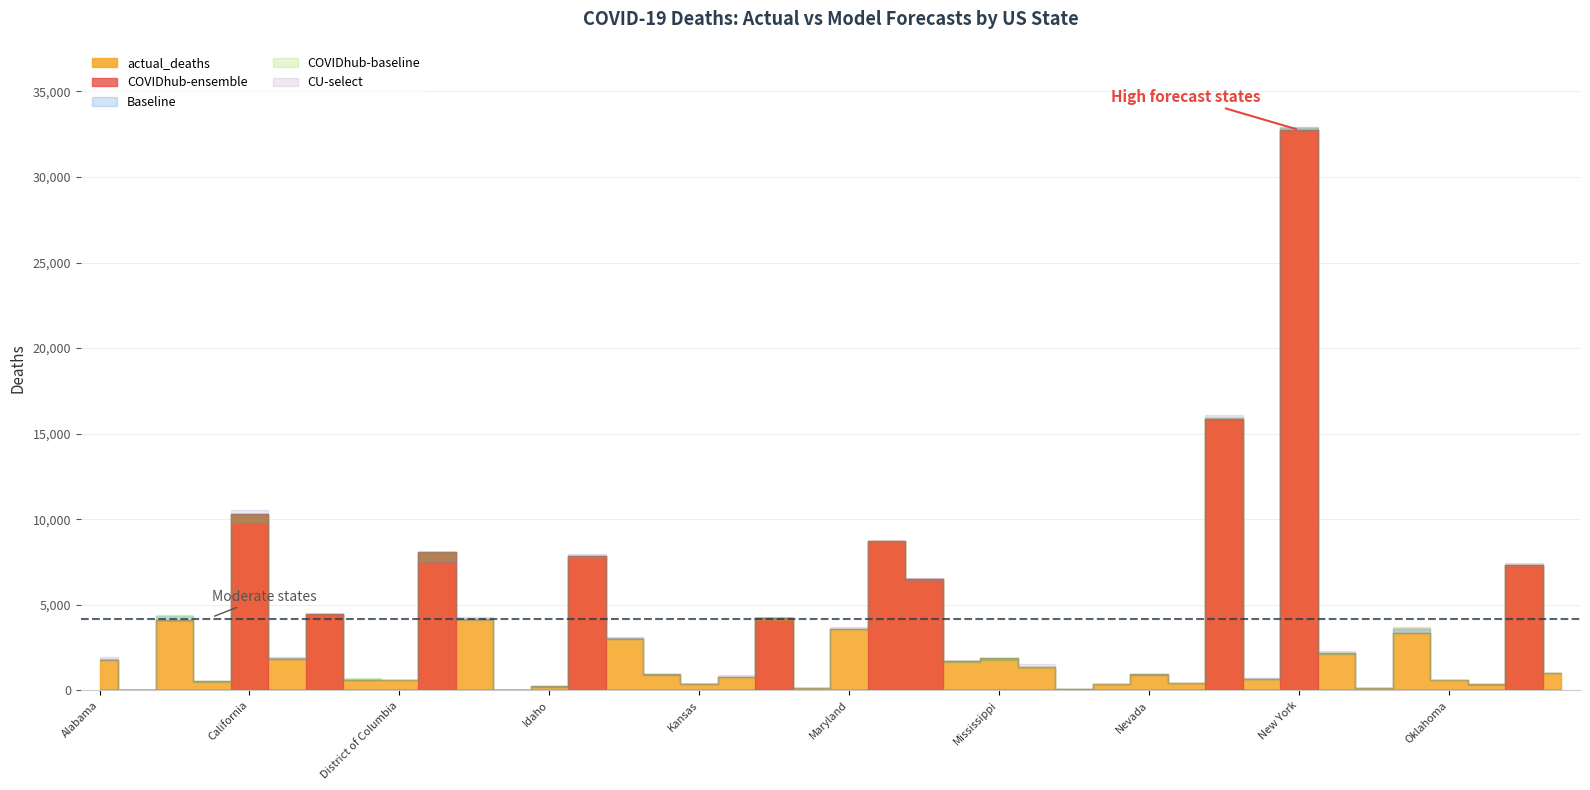

How many series are shown in this chart?

5